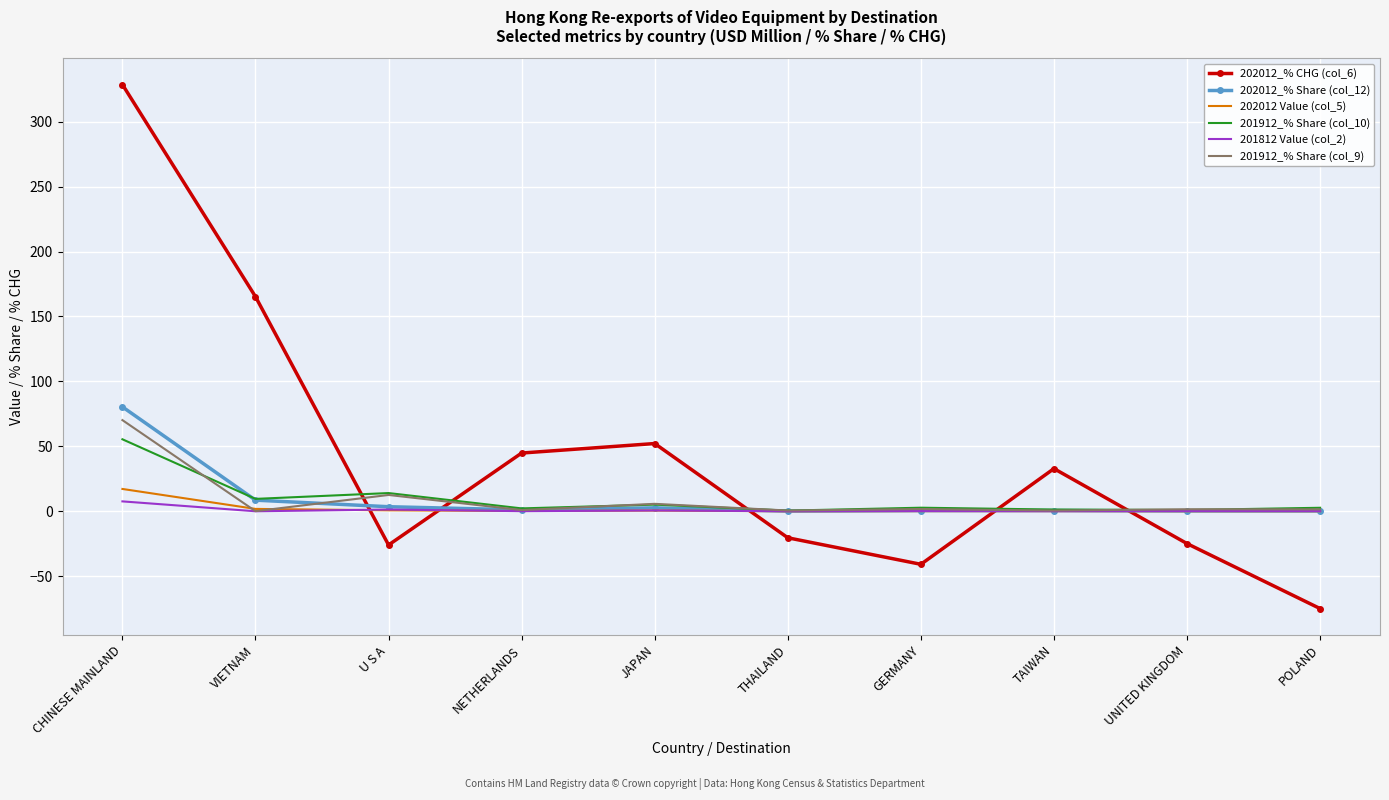

The value of 202012 Value (col_5) at TAIWAN is 0.1. True or false?

True